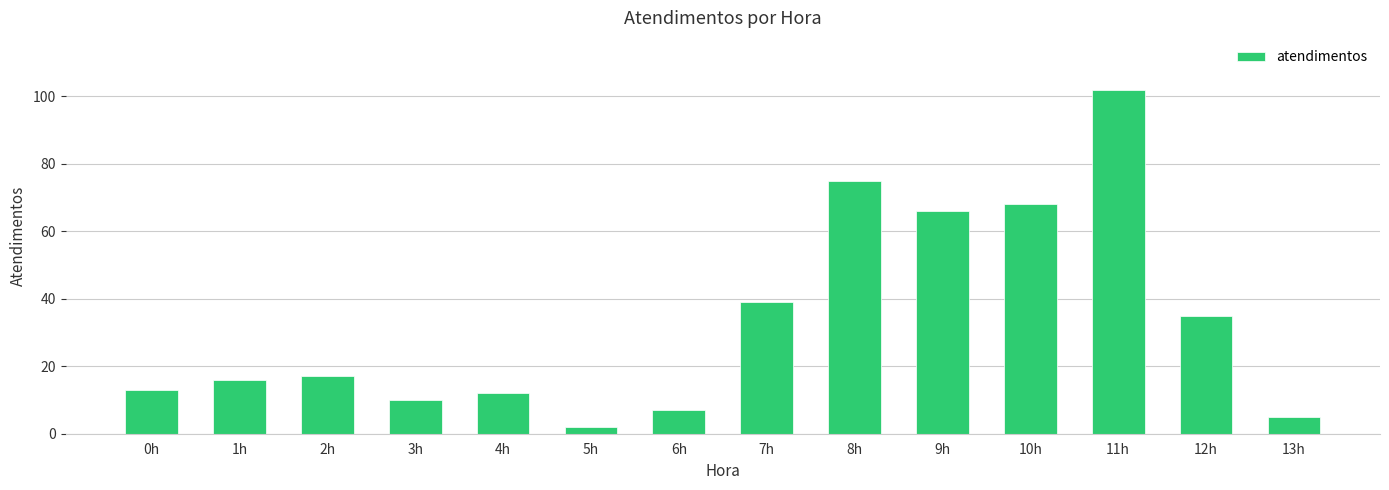

The chart shows a value of 6 at 3h. True or false?

False